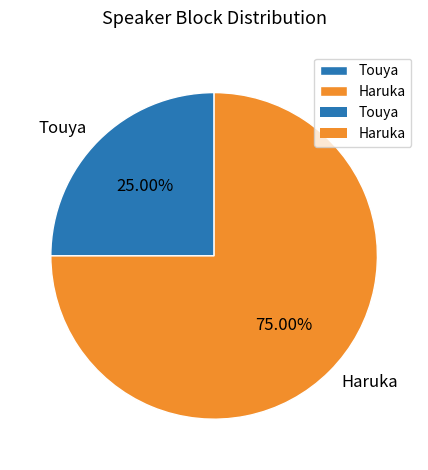

The Touya slice represents 14% of the pie. True or false?

False